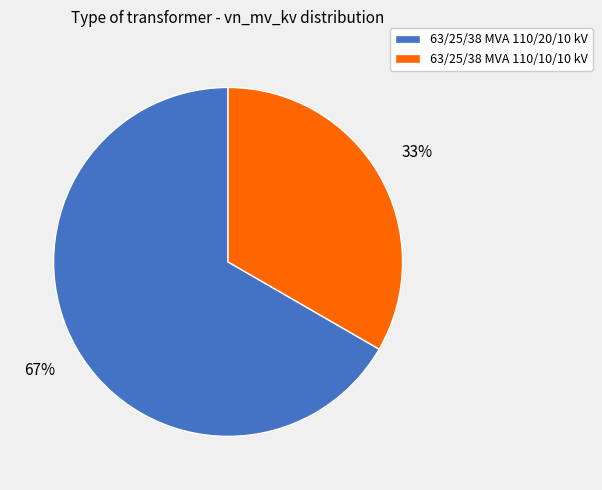

Which category has the smallest portion of the pie?

63/25/38 MVA 110/10/10 kV